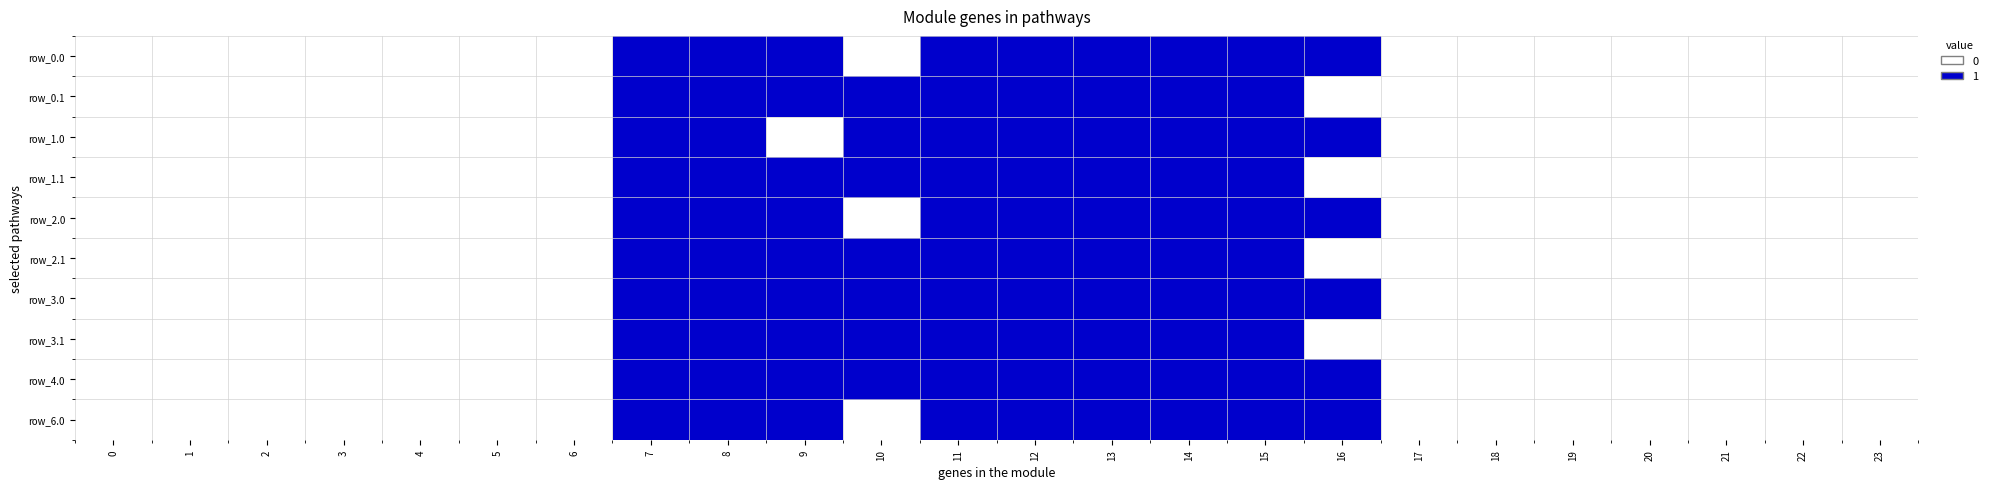

How many distinct data groups are displayed?

10